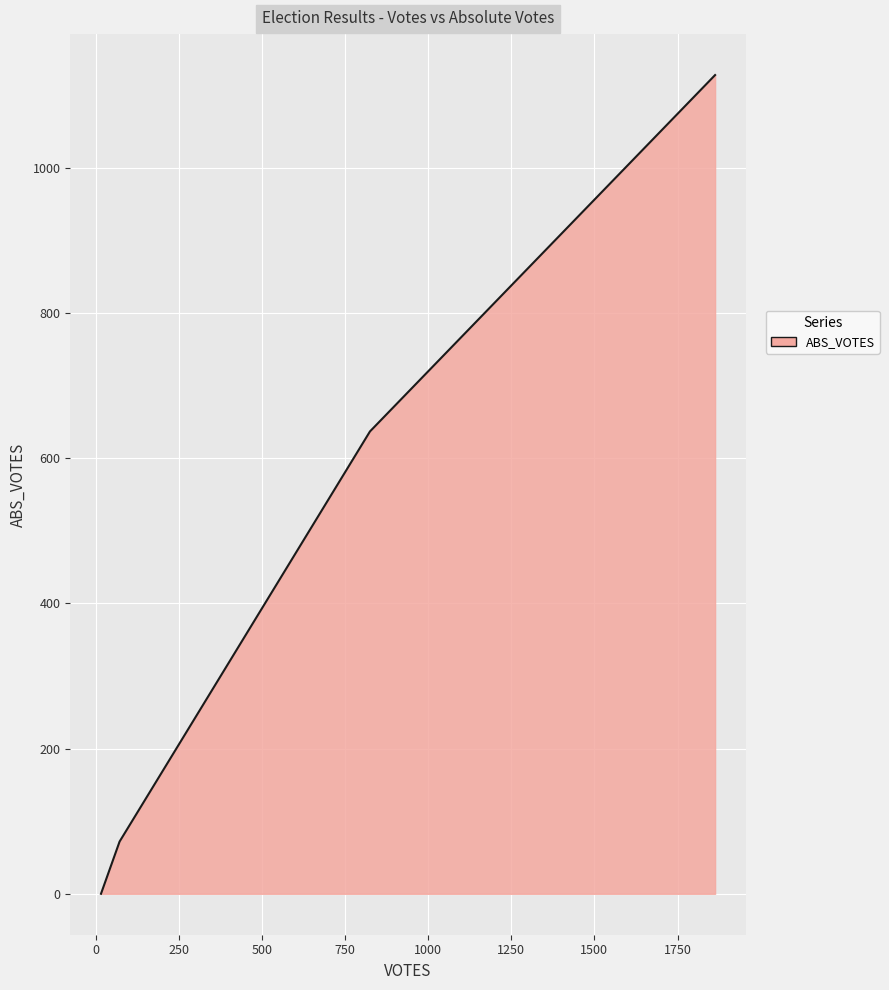

What is the sum of all values?

1837